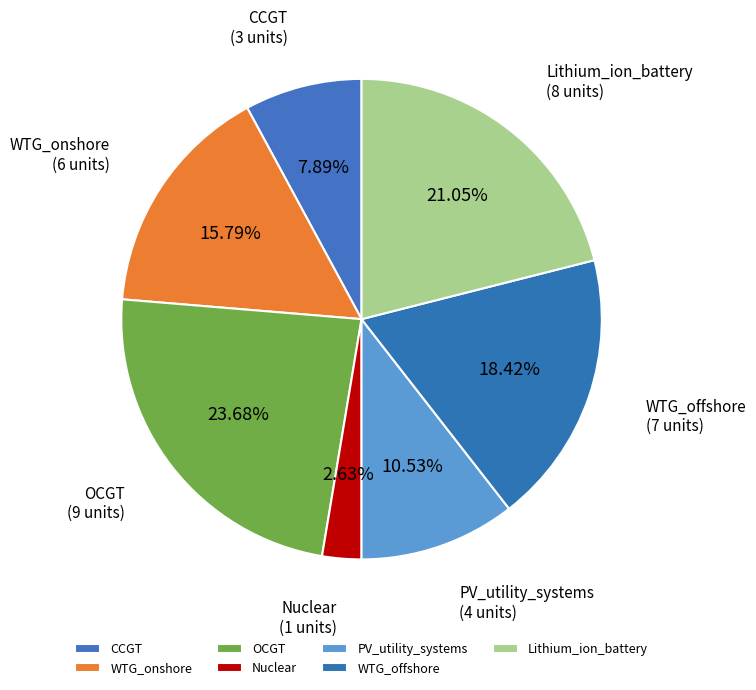

To the nearest percent, what portion does CCGT represent?

8%